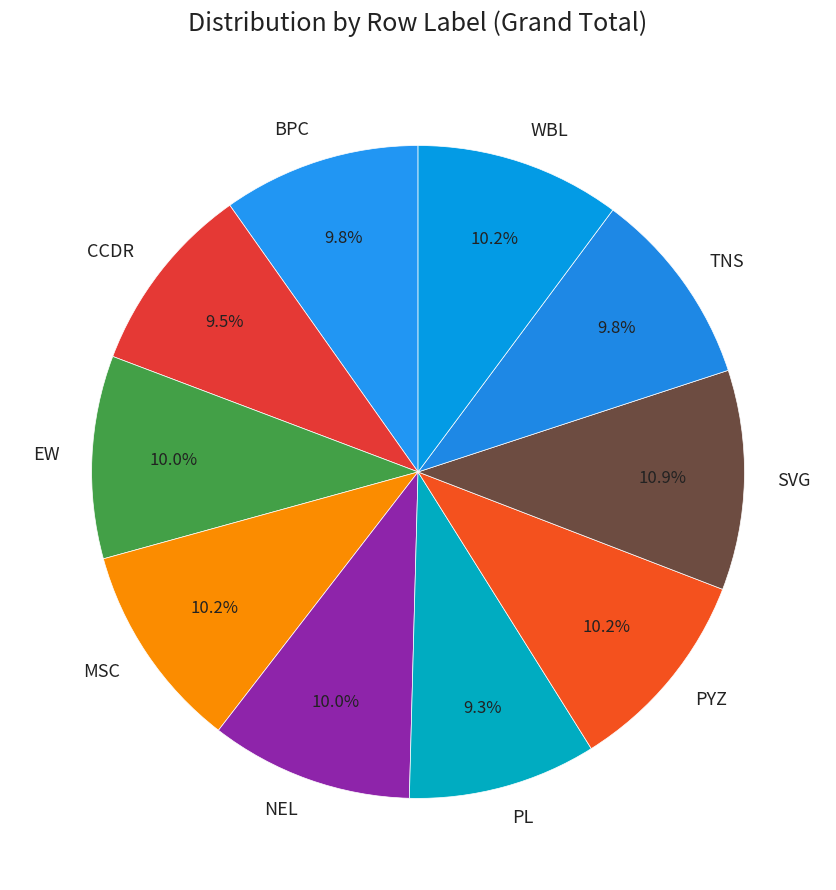

To the nearest percent, what portion does PYZ represent?

10%